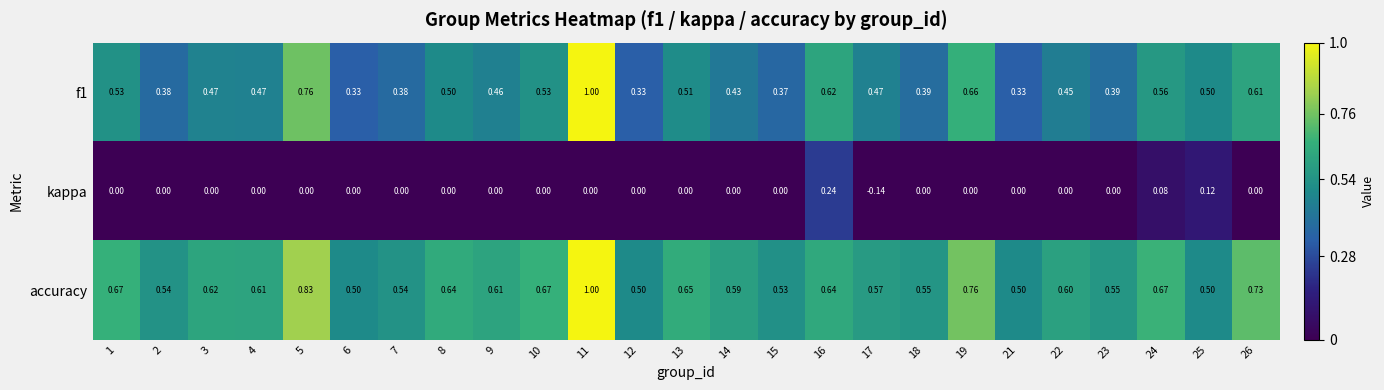

At which category is the sum across all series the highest?

11